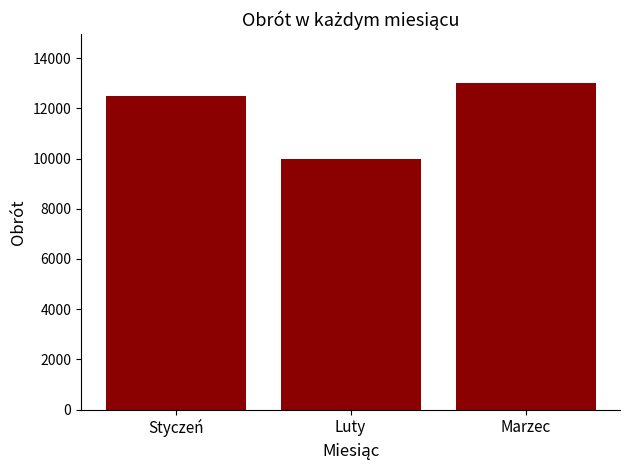

Count the number of data series in this chart.

1